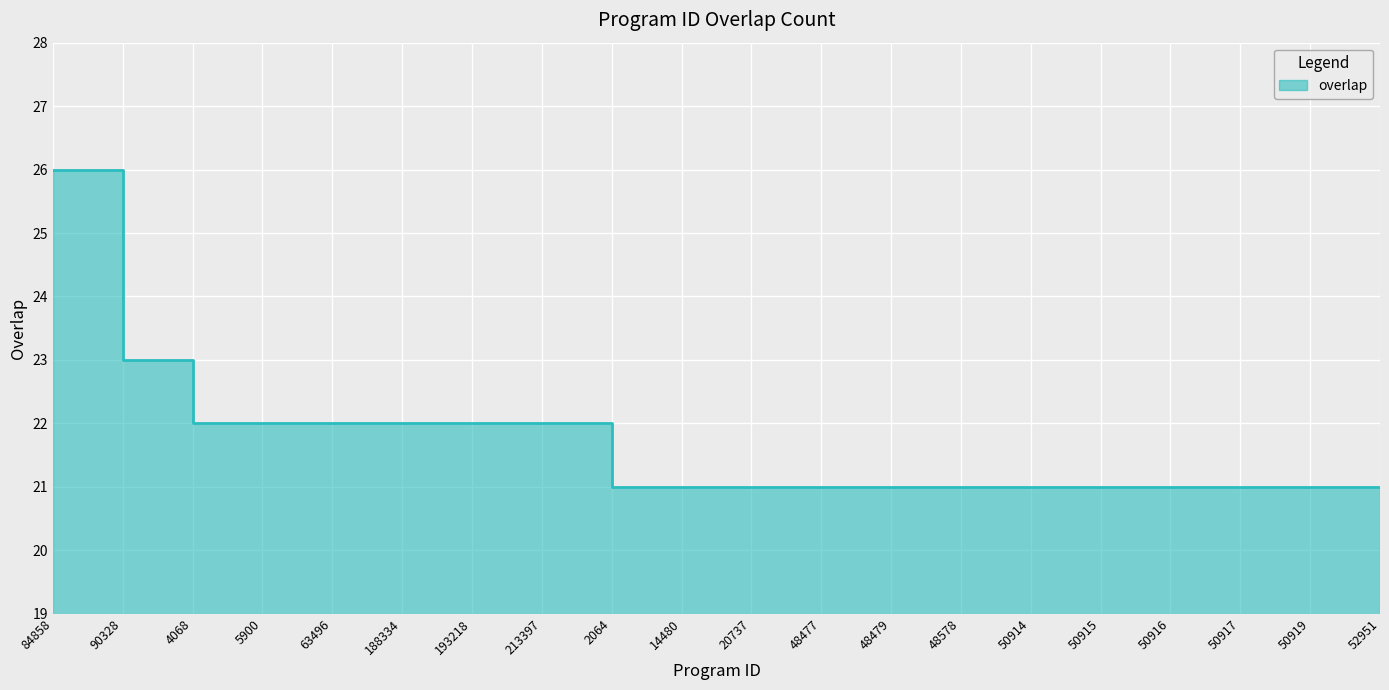

How many values are between 21 and 22?

18